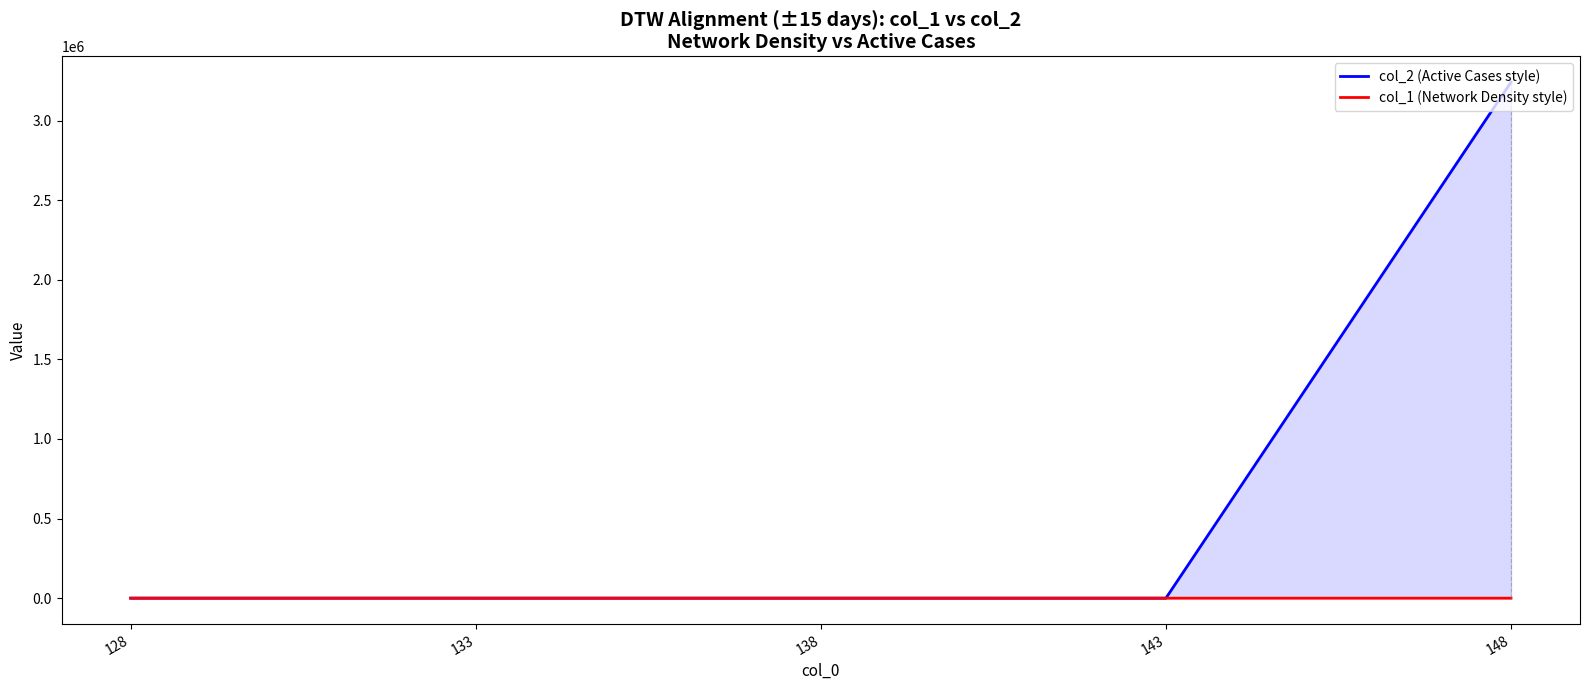

List the series in order of their peak value, highest first.

col_2, col_1